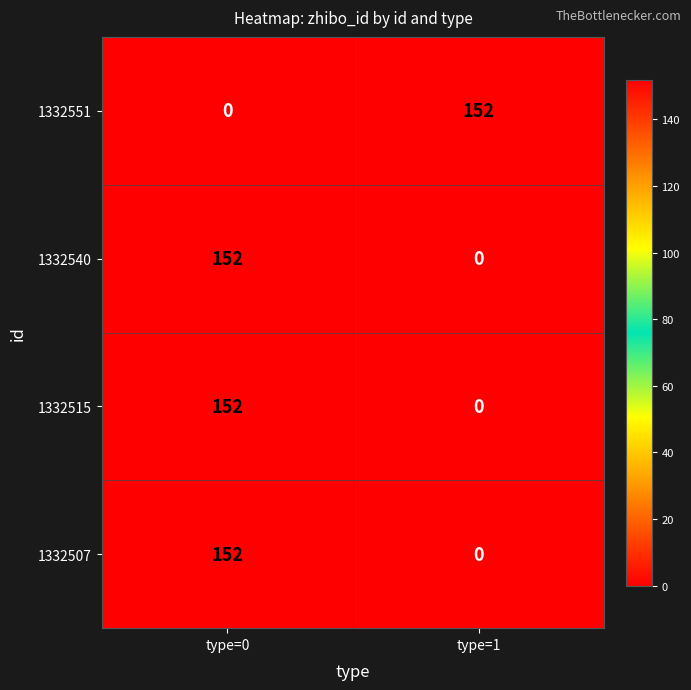

Count the number of categories in the chart.

2